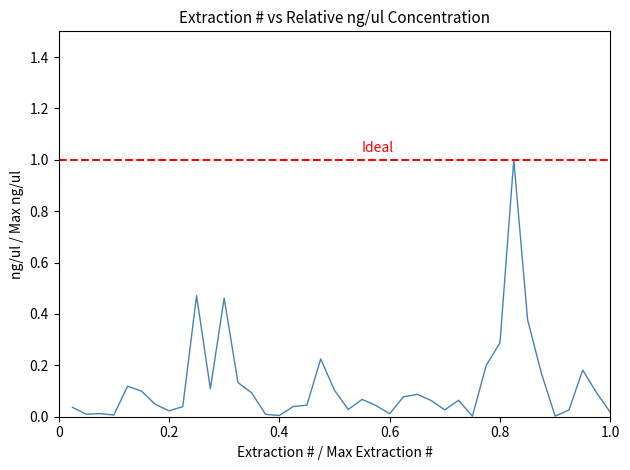

How many lines are shown in the chart?

1